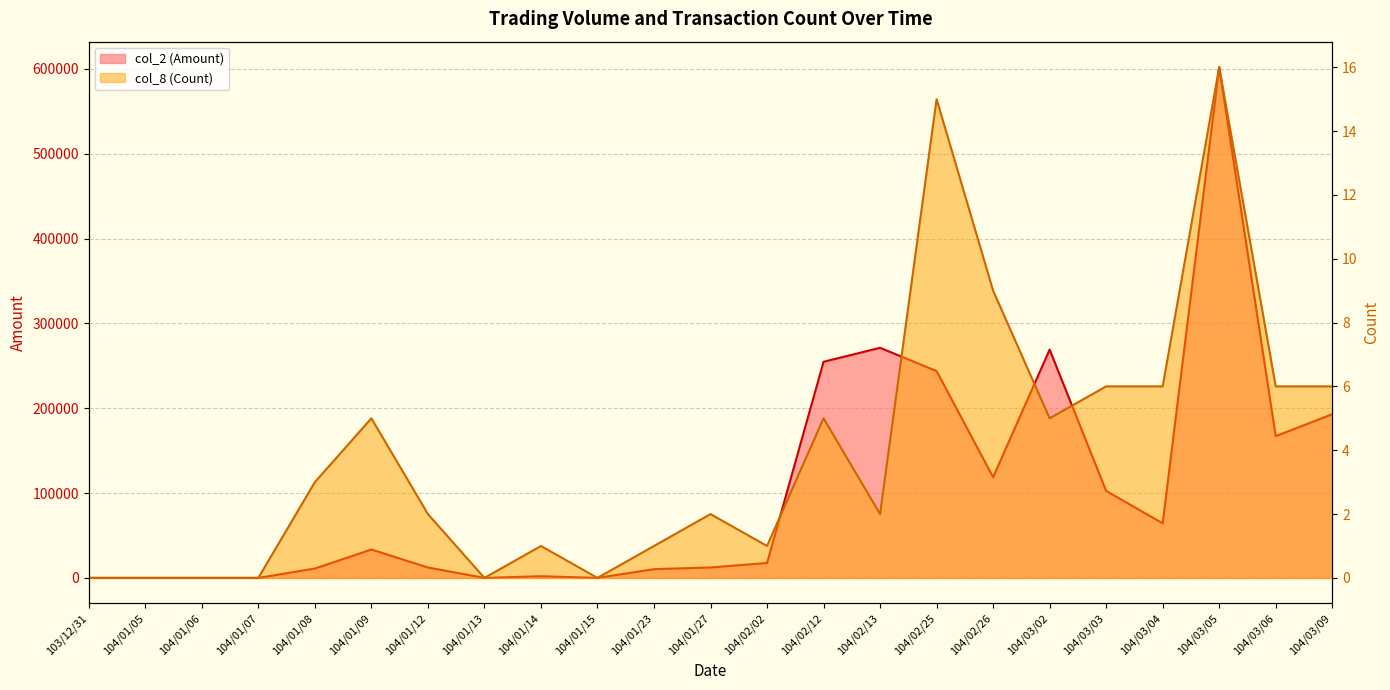

Where is col_8 (Count) nearest to the value 8?

104/02/26